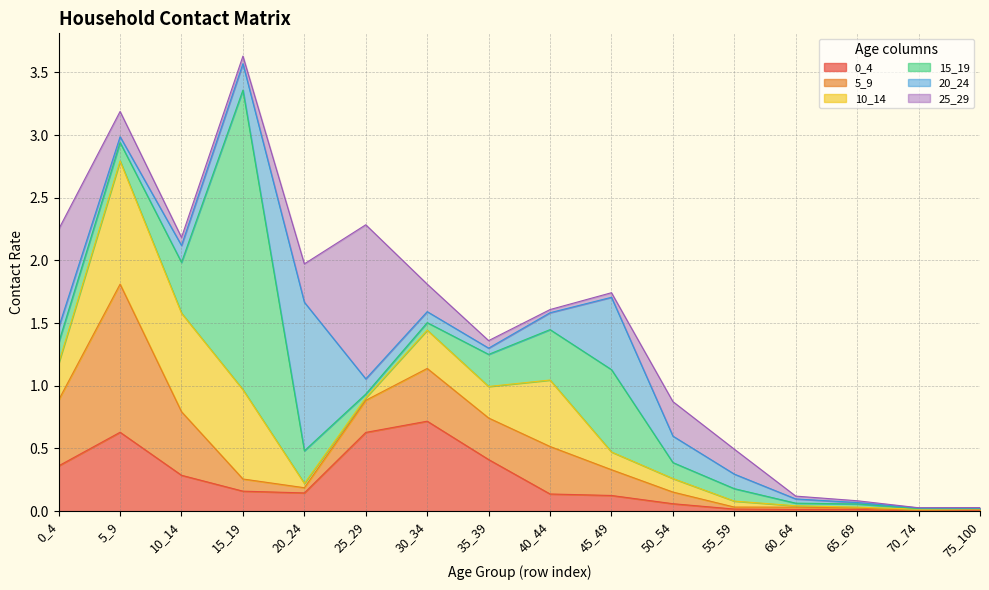

In 25_29, how many points are lower than both neighbors (excluding endpoints)?

3